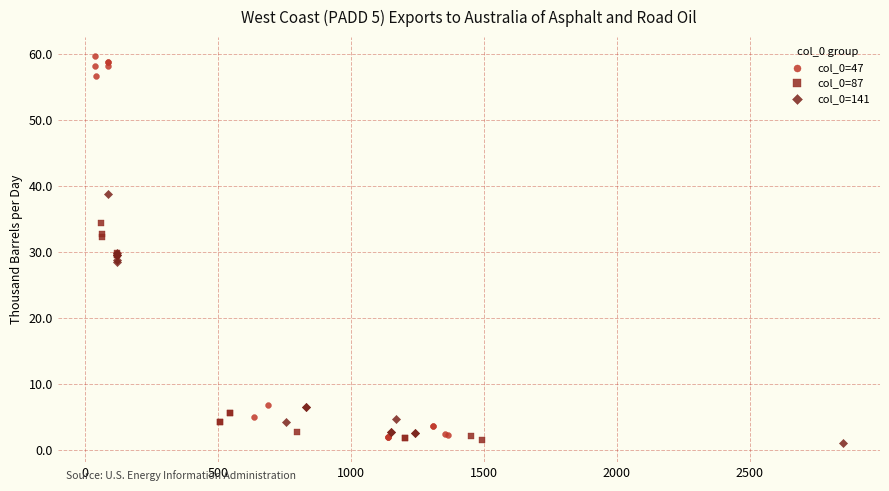

Which series contains the highest Y value?

col_0=47